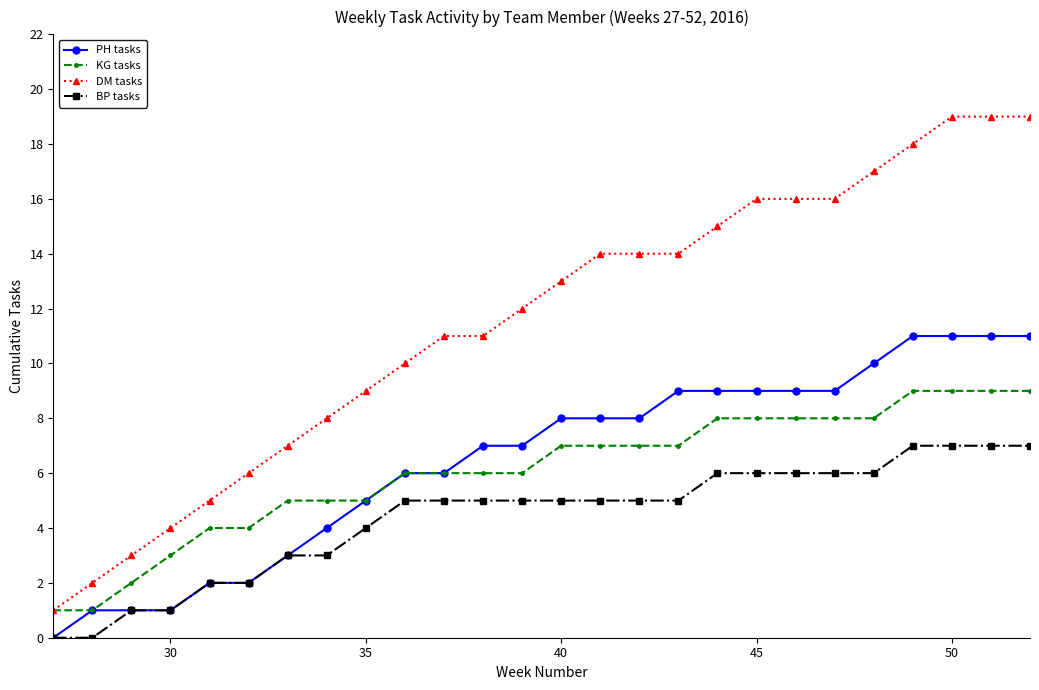

How many KG tasks values are between 5 and 8?

16